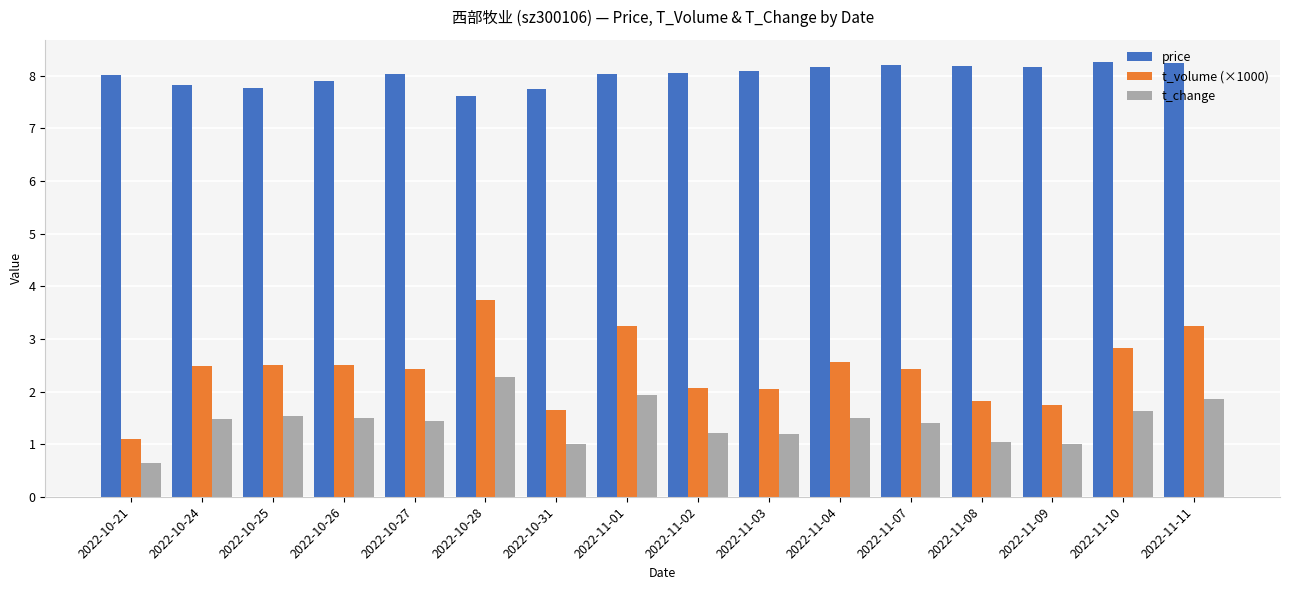

What is the label of the 3rd bar from the right?

2022-11-09